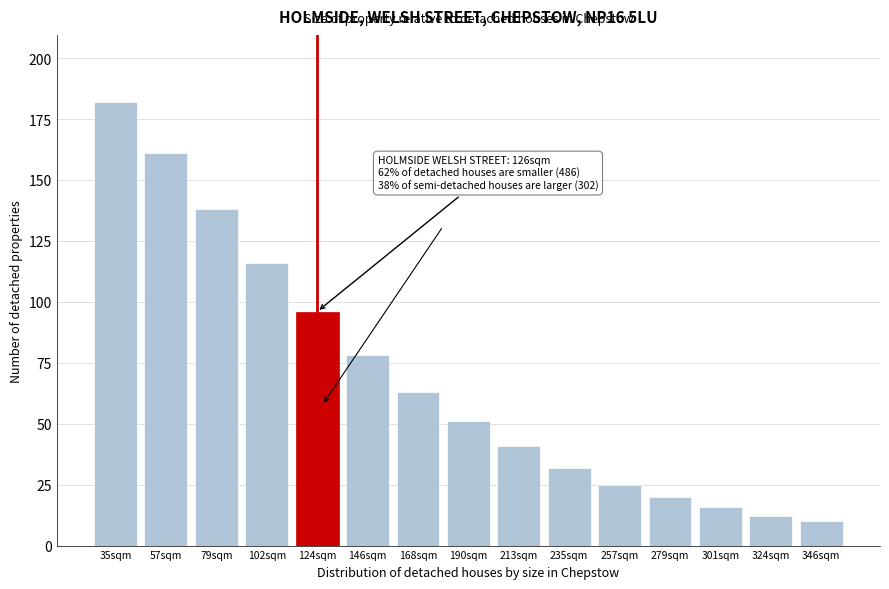

Reading left to right, what are all the values shown in this chart?

35sqm=182	57sqm=161	79sqm=138	102sqm=116	124sqm=96	146sqm=78	168sqm=63	190sqm=51	213sqm=41	235sqm=32	257sqm=25	279sqm=20	301sqm=16	324sqm=12	346sqm=10